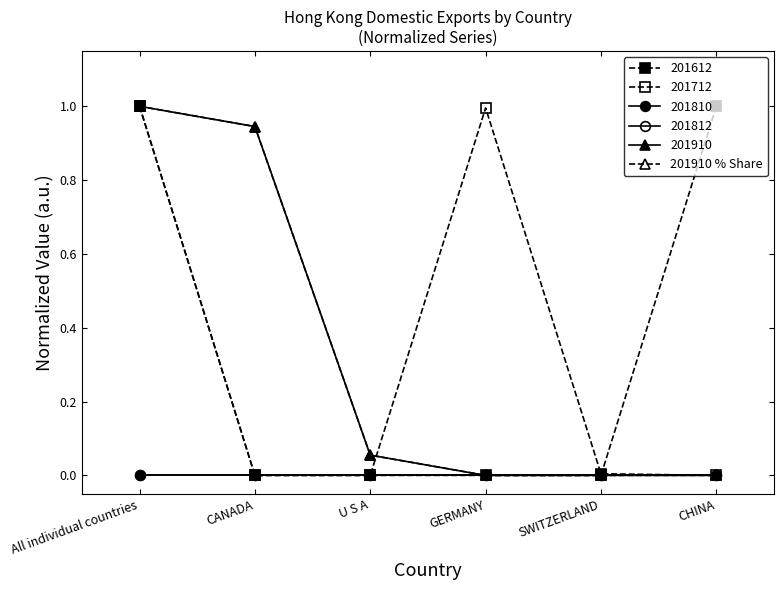

Does the chart have visible grid lines?

No